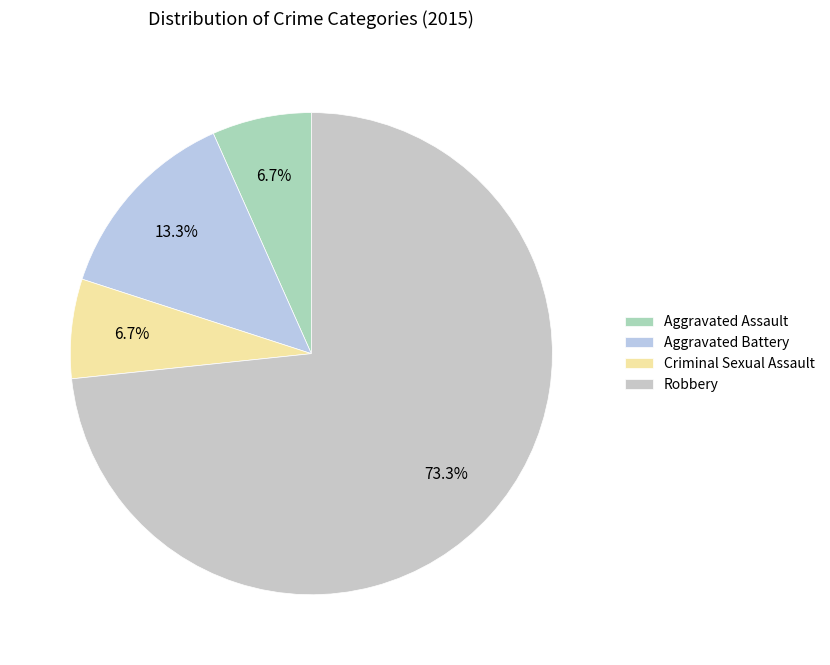

Is it true that Criminal Sexual Assault is 7% of the pie?

True